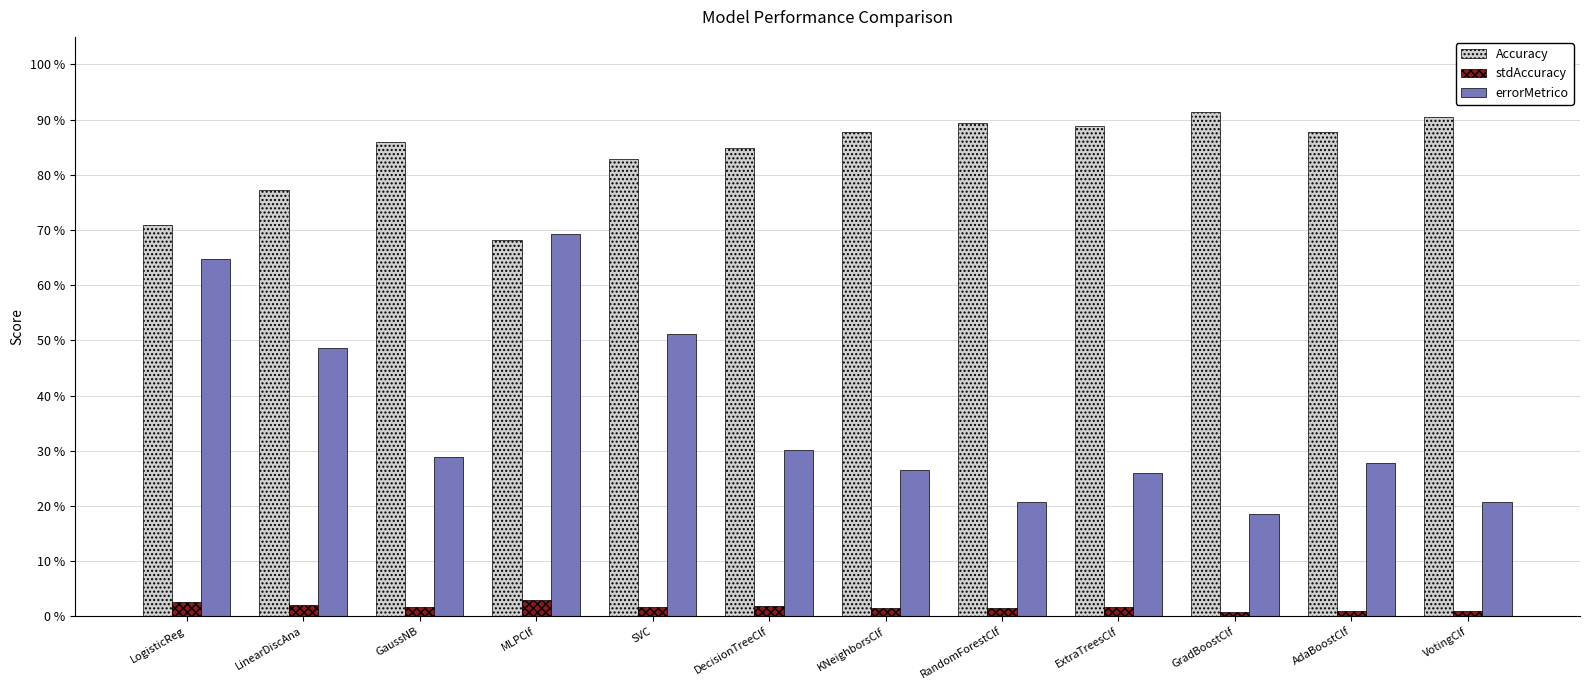

What is the label of the 7th bar from the left?

KNeighborsClf